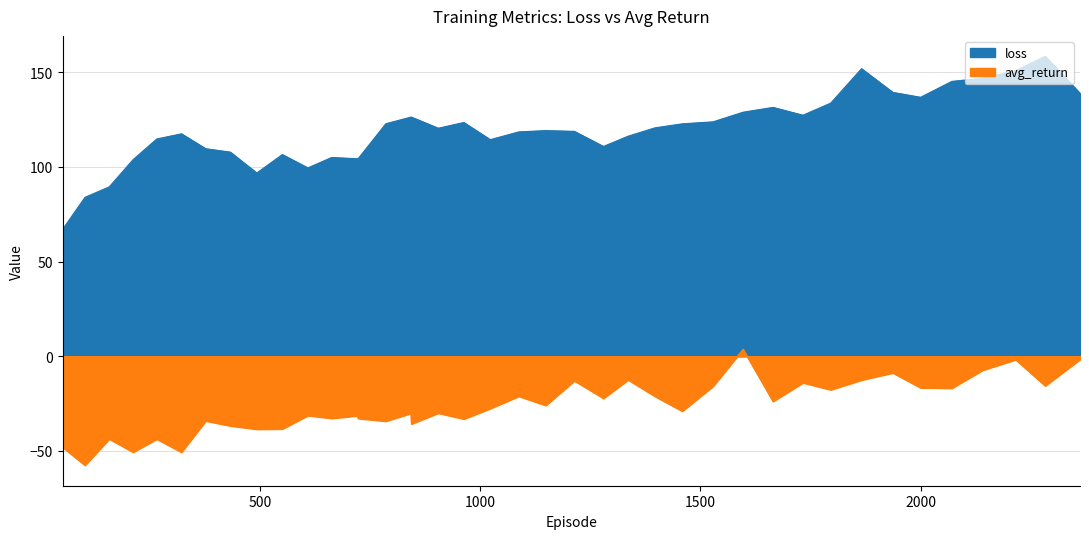

What are all the series names shown in the legend?

loss, avg_return